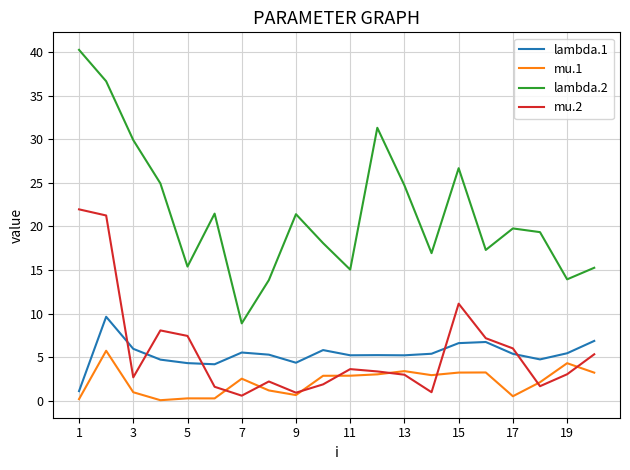

Which series ends up on top after the final intersection of lambda.1 and mu.2?

lambda.1